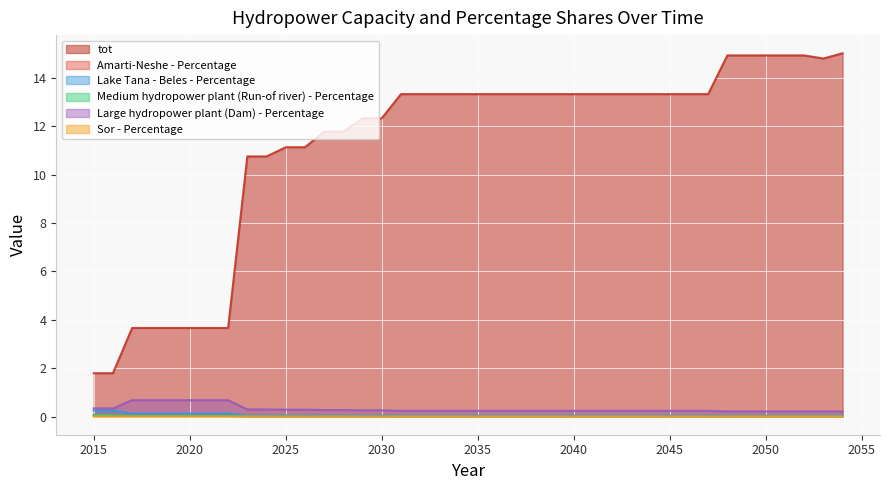

Between 2032 and 2041, which series saw the biggest shift?

tot